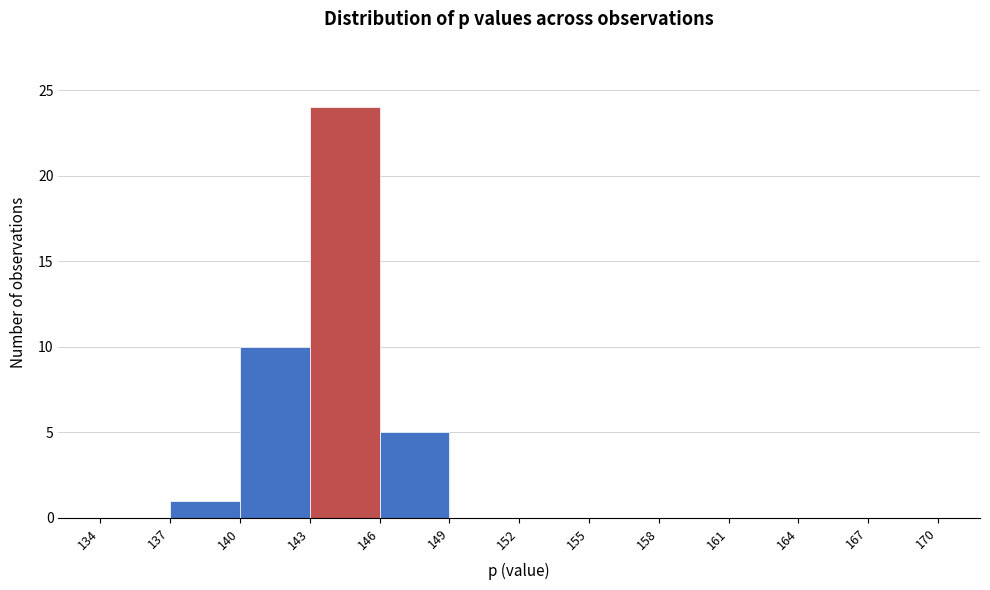

Over which range of the x-axis is the bar tallest?

143 to 146